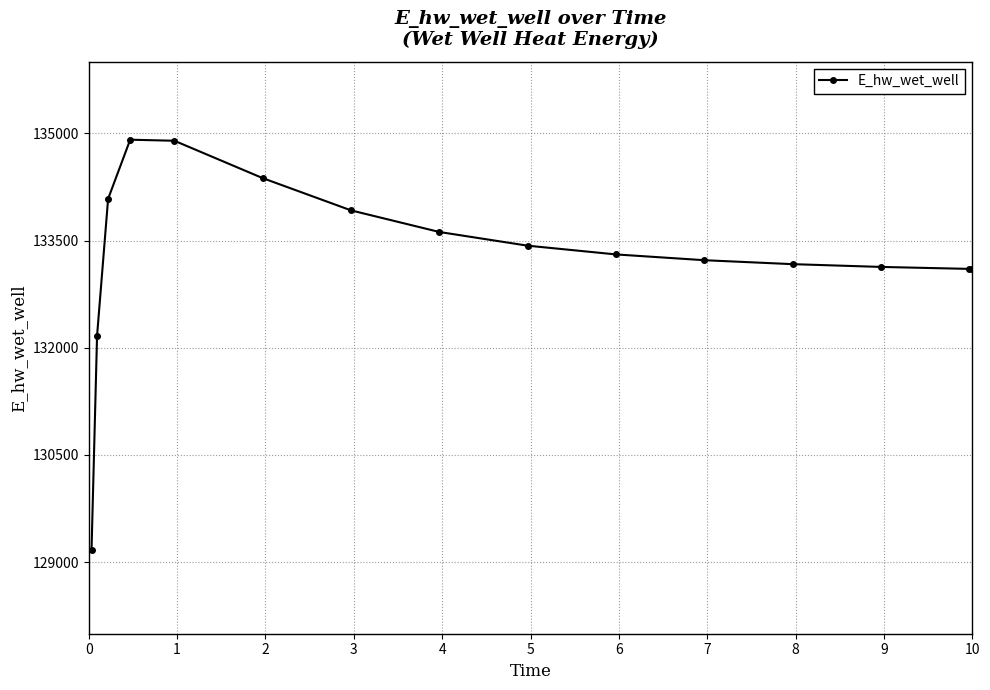

What is the maximum value shown in the chart?

134909.8